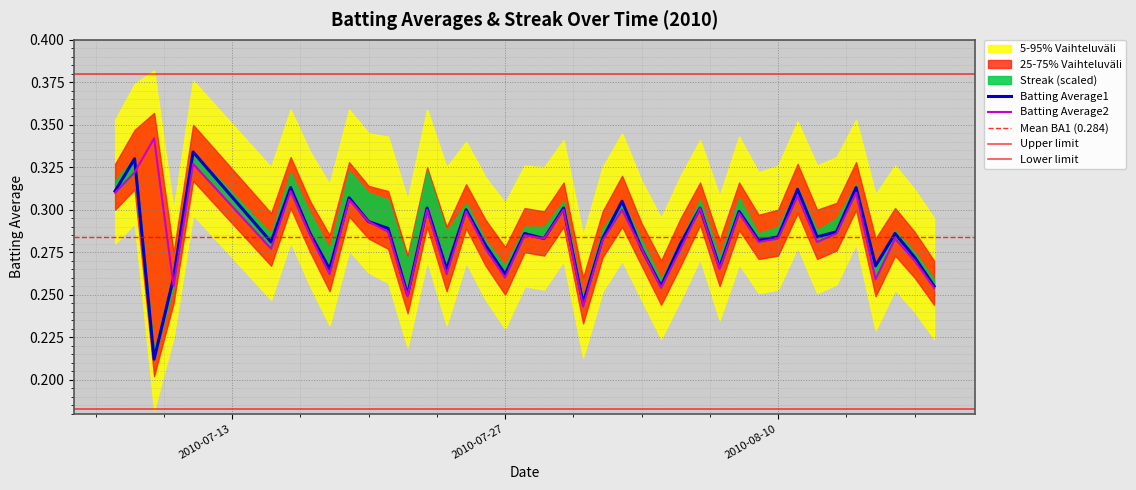

Count the number of categories in the chart.

40